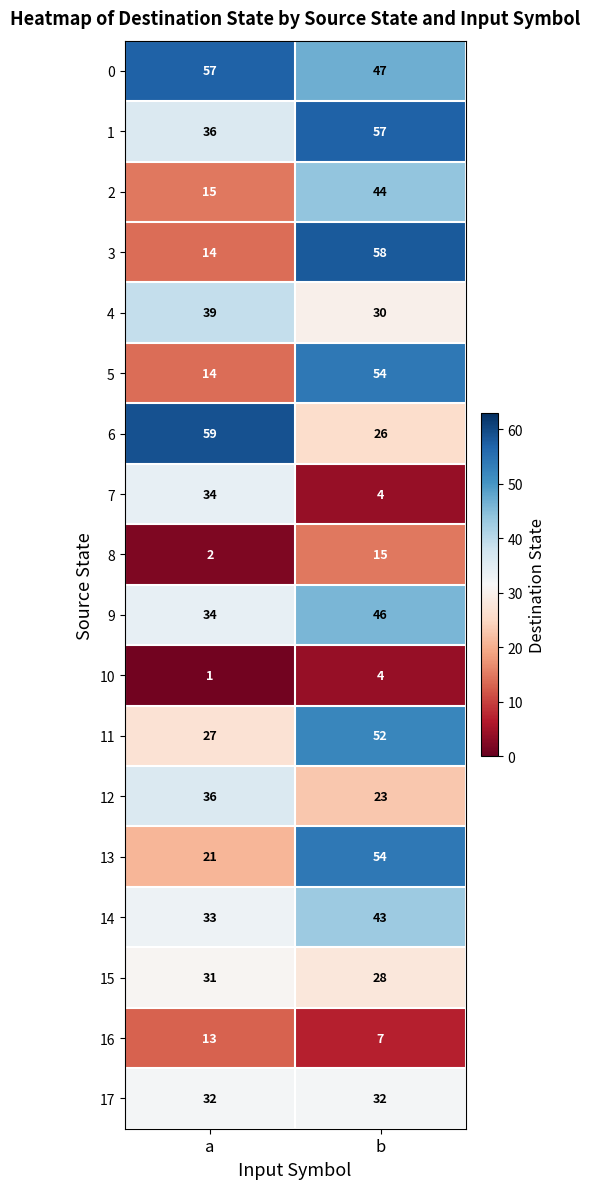

At which label is 8 closest to 8?

a